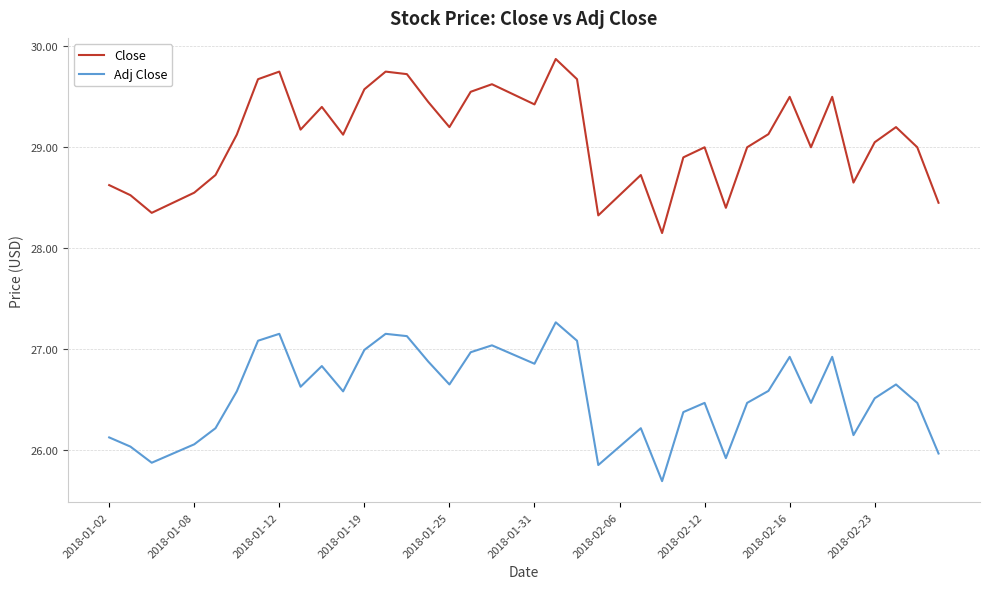

What is the difference between the maximum and minimum values in the Adj Close series?

1.6